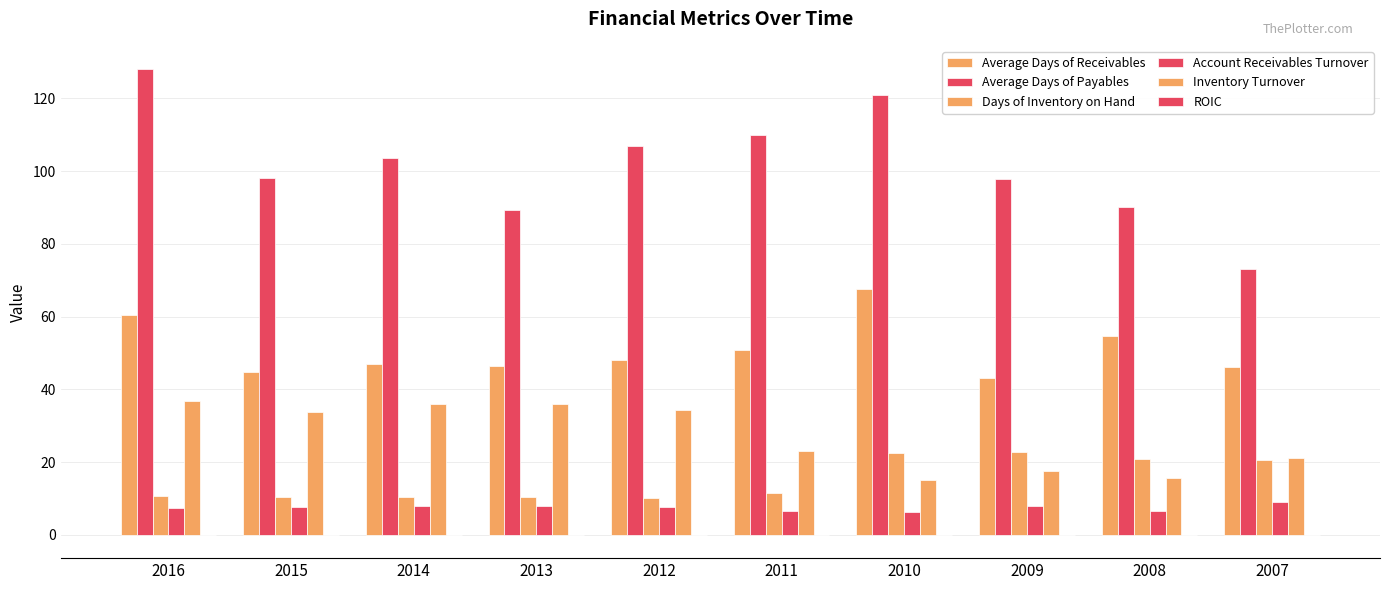

What is the difference between the Inventory Turnover values at 2007 and 2015?

12.5